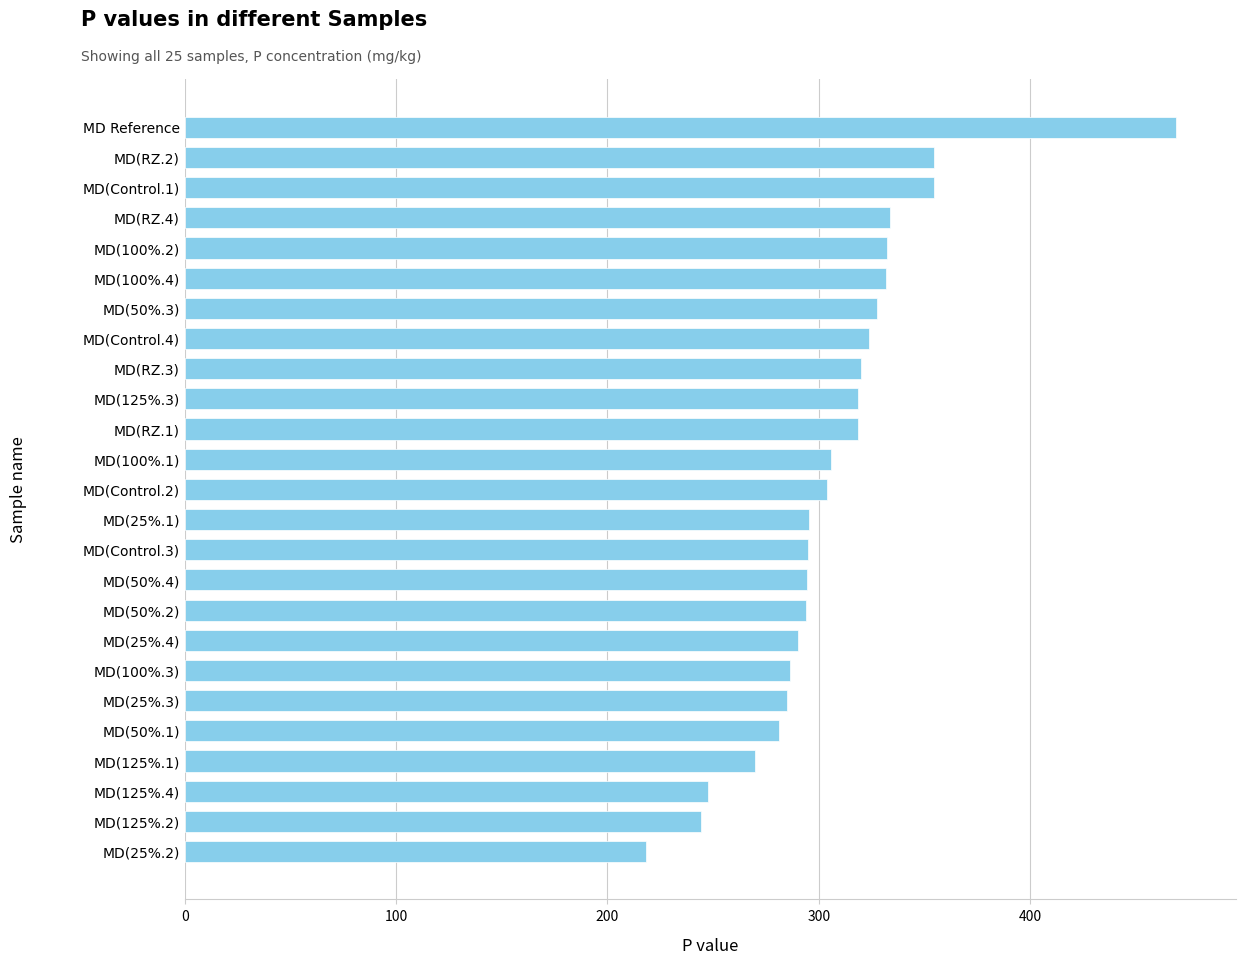

How many values are below 304?

12